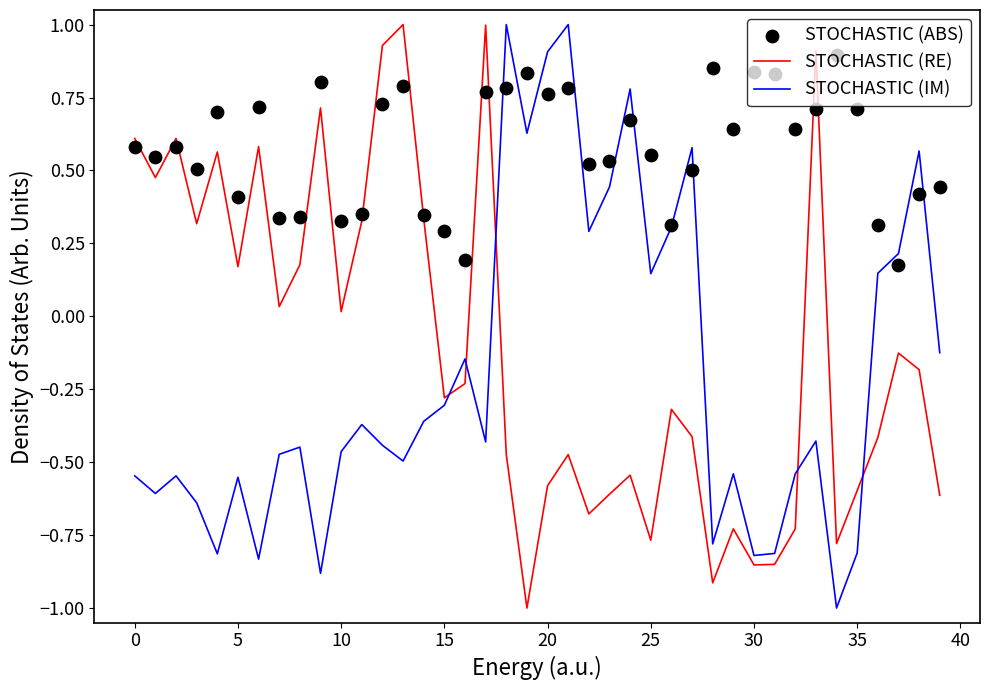

Is the value of STOCHASTIC (ABS) at 31 greater than the value of STOCHASTIC (RE) at 31?

Yes